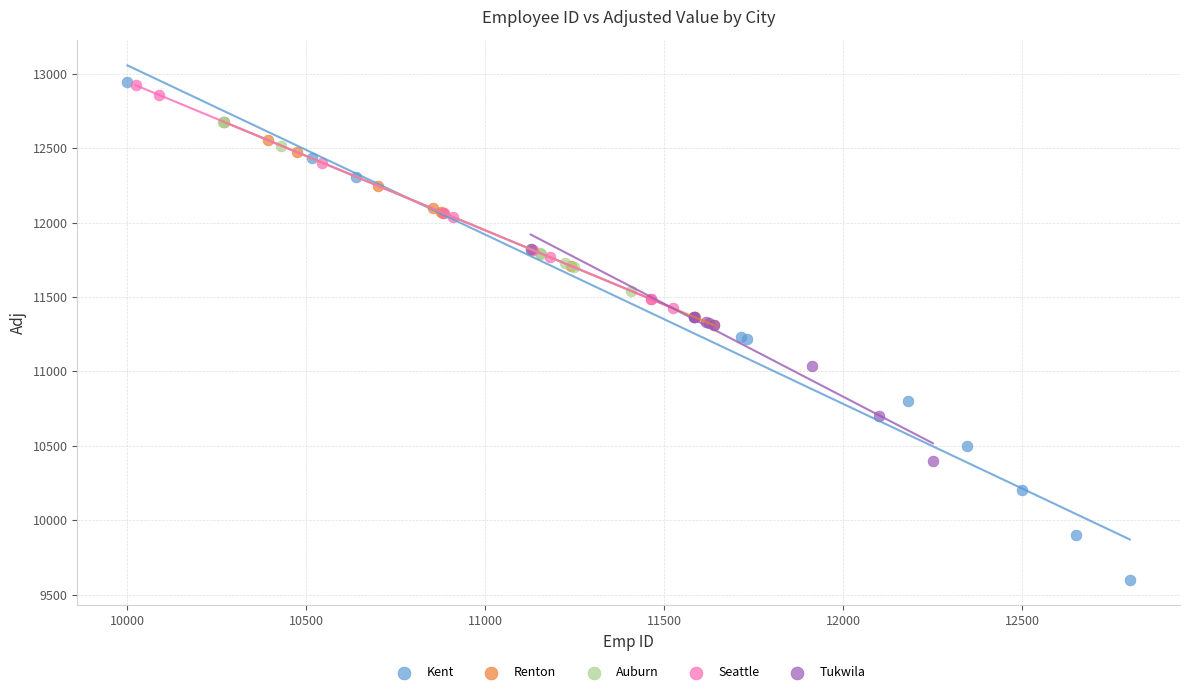

Which series has the widest spread of Y values?

Kent